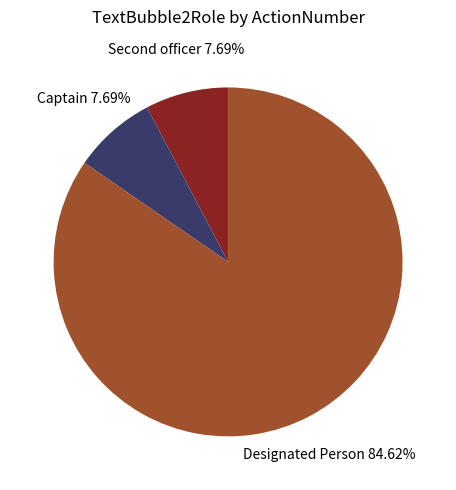

True or false: Captain accounts for 8% of the total.

True